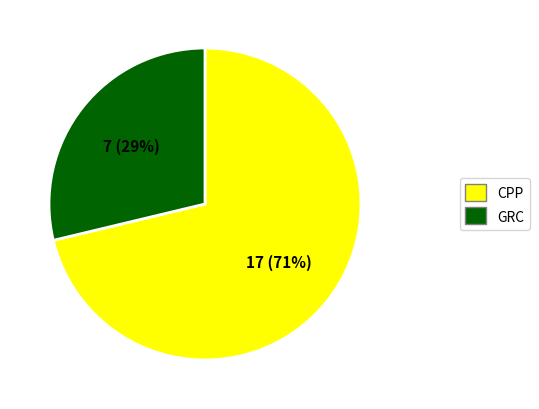

Does any single category account for the majority?

Yes